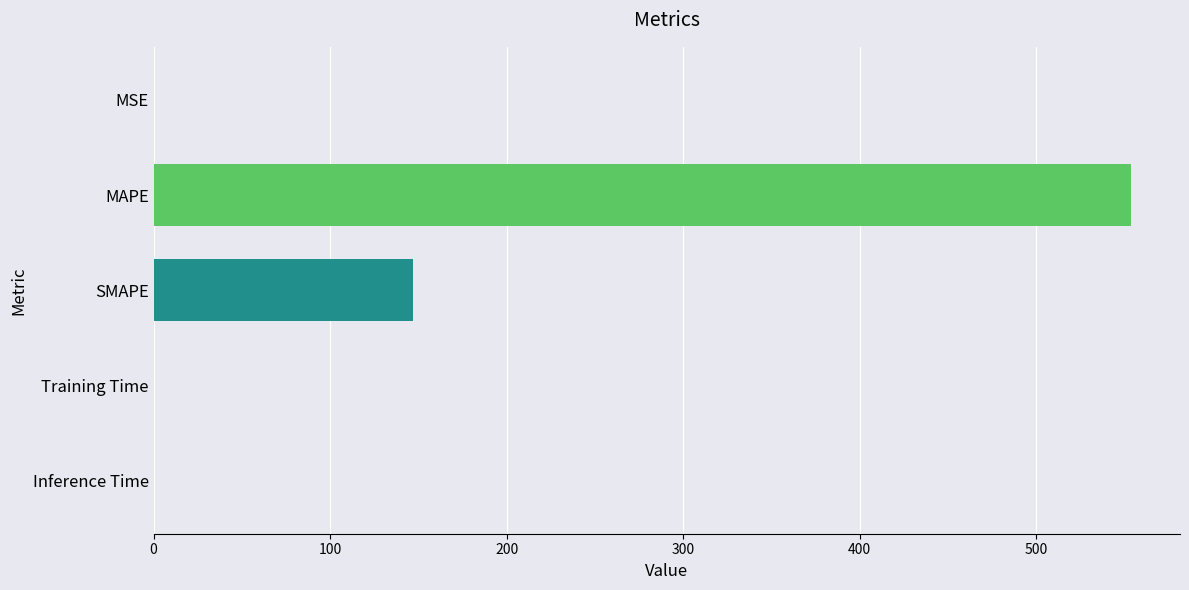

What is the greatest value displayed?

553.7